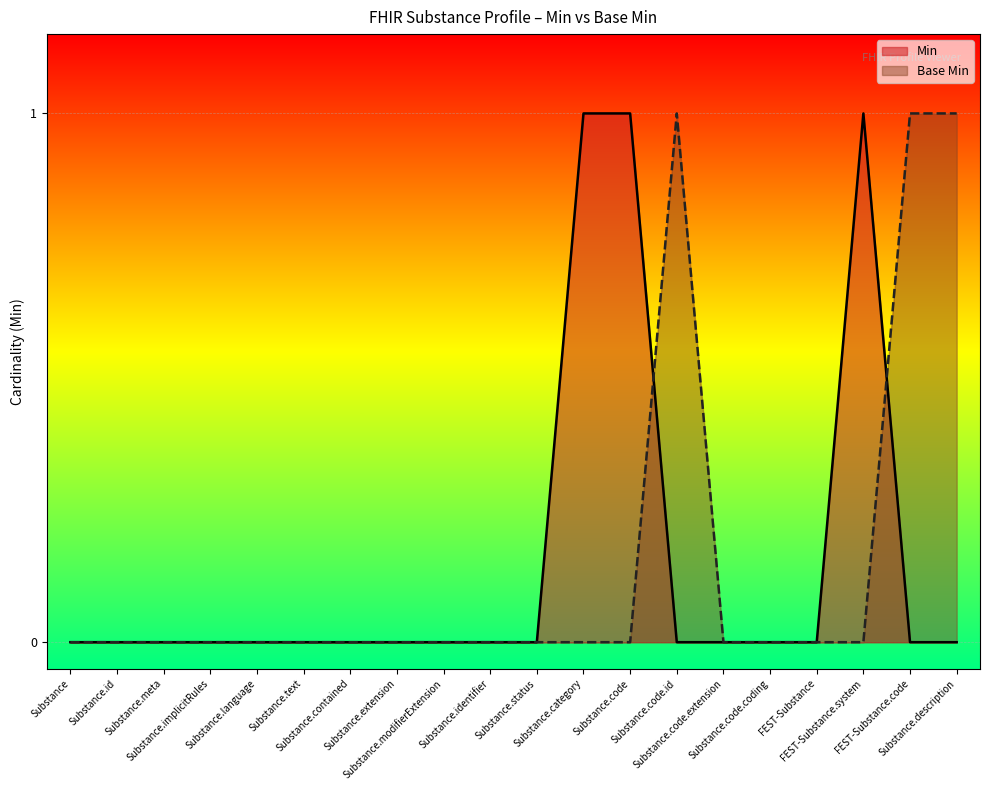

What is the difference between the maximum and minimum values in the Base Min series?

1